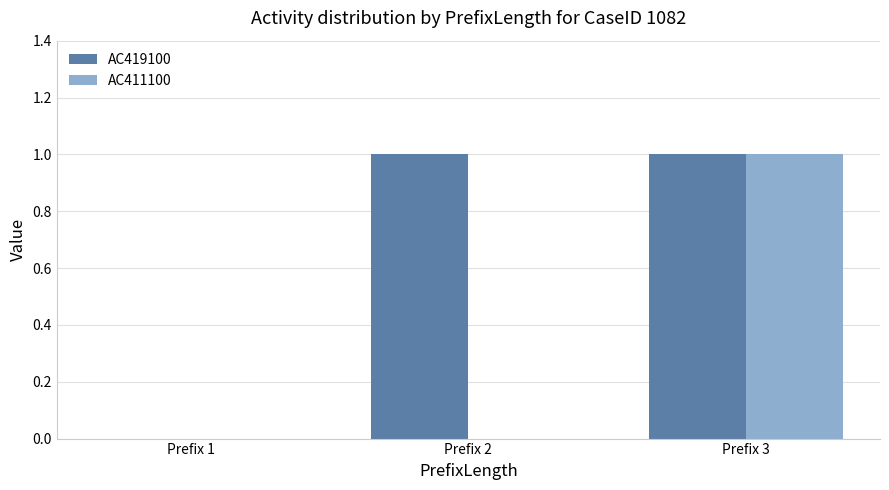

Reading left to right, what are all the values shown in this chart?

AC419100: Prefix 1=0	Prefix 2=1	Prefix 3=1
AC411100: Prefix 1=0	Prefix 2=0	Prefix 3=1